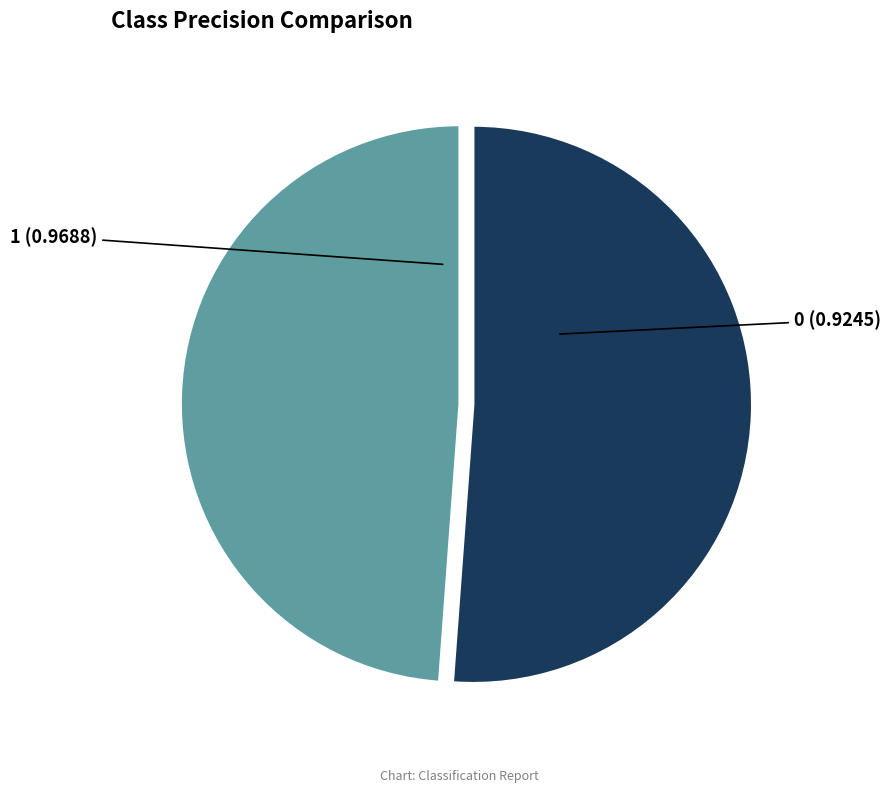

How many slices are in this pie chart?

2